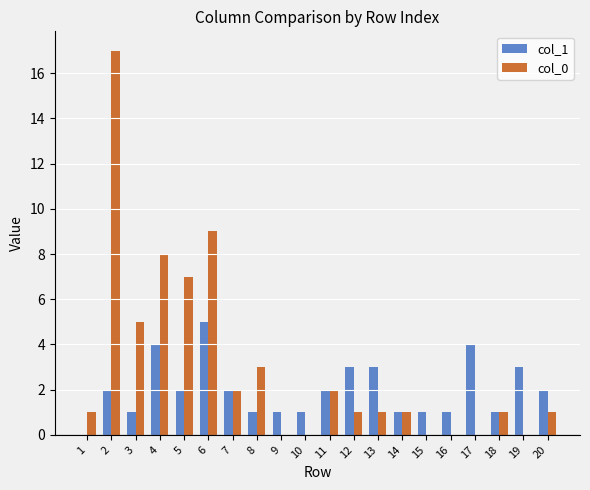

Which category has the highest value across all series?

2